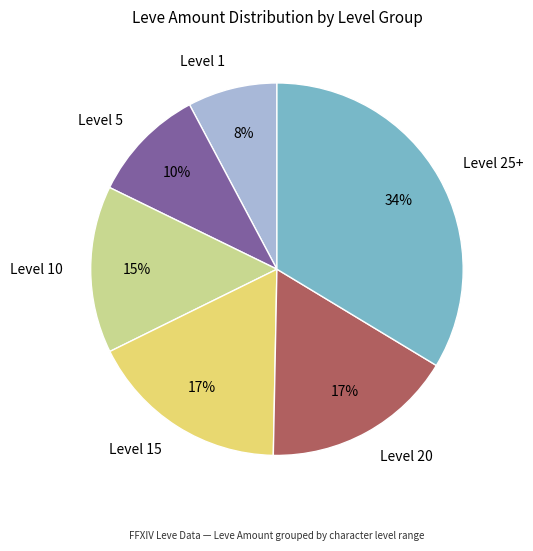

To the nearest percent, what portion does Level 5 represent?

10%